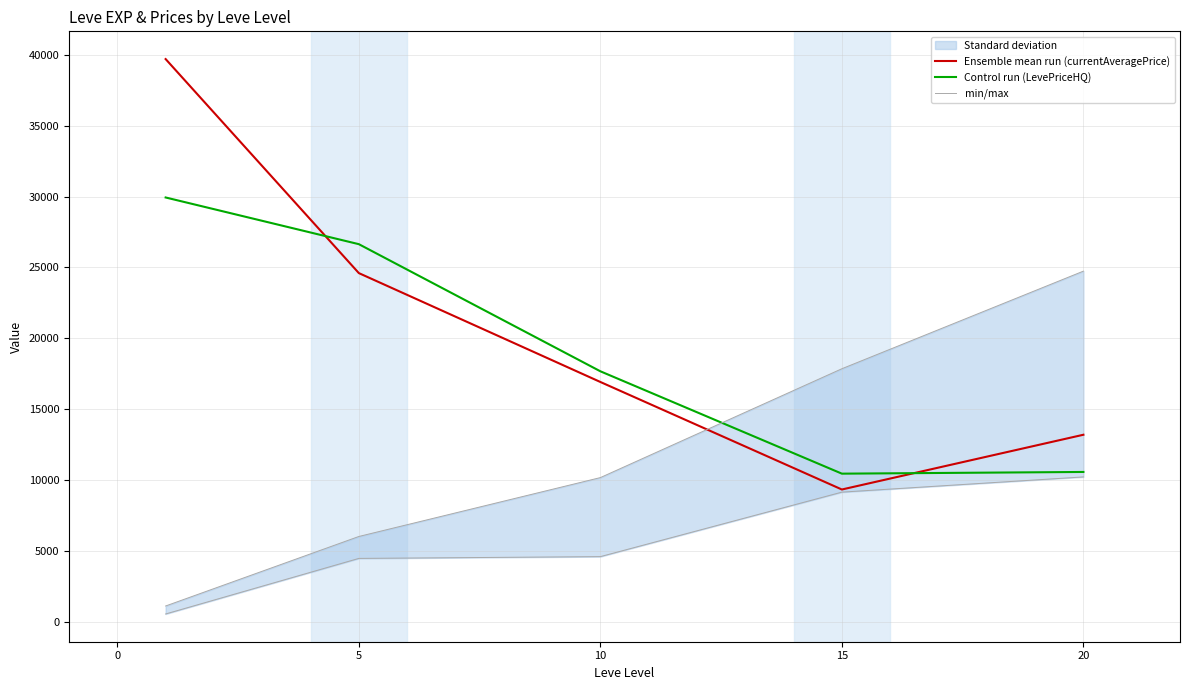

The value of Ensemble mean run (currentAveragePrice) at 10 is 16926.2. True or false?

True